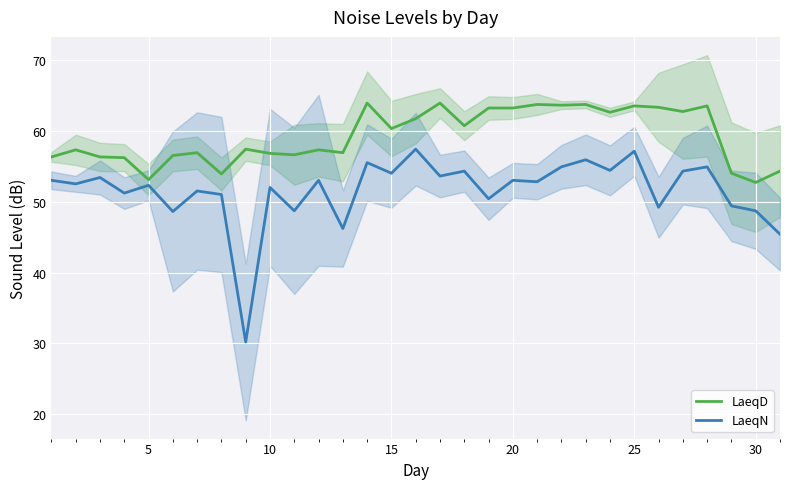

How many interior local valleys does the LaeqD series have?

10